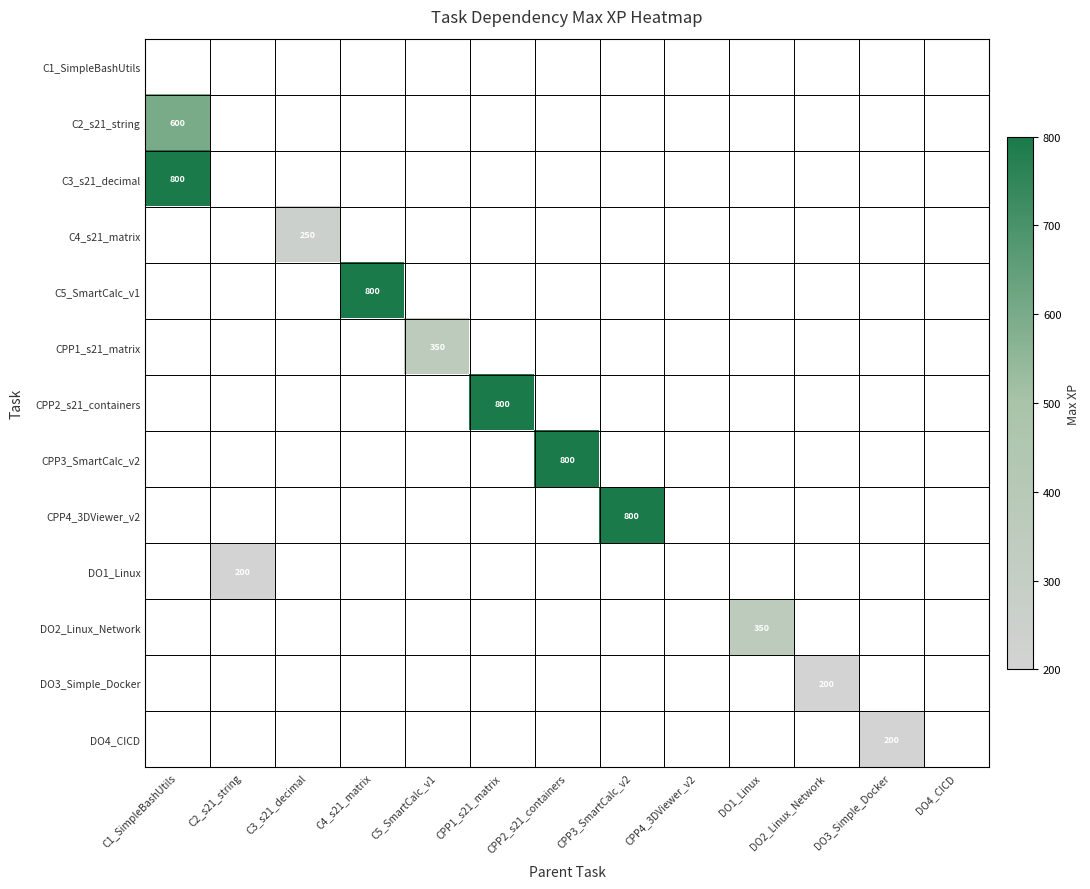

Which category has the highest value across all series?

C1_SimpleBashUtils